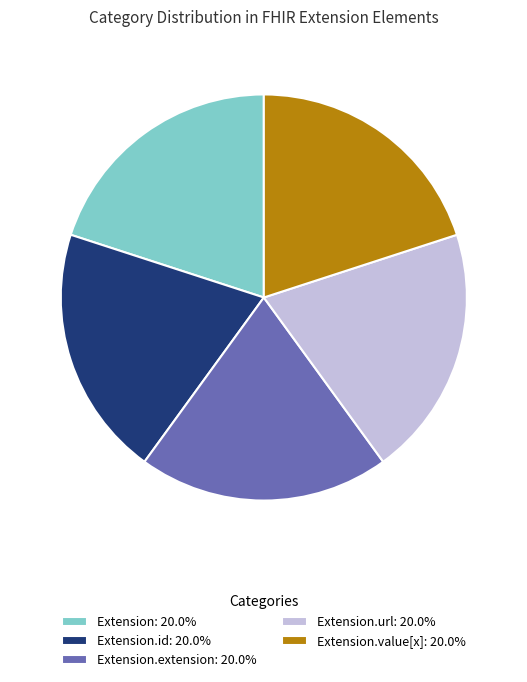

Is the sum of Extension.value[x]: 20.0% and Extension.extension: 20.0% greater than half?

No